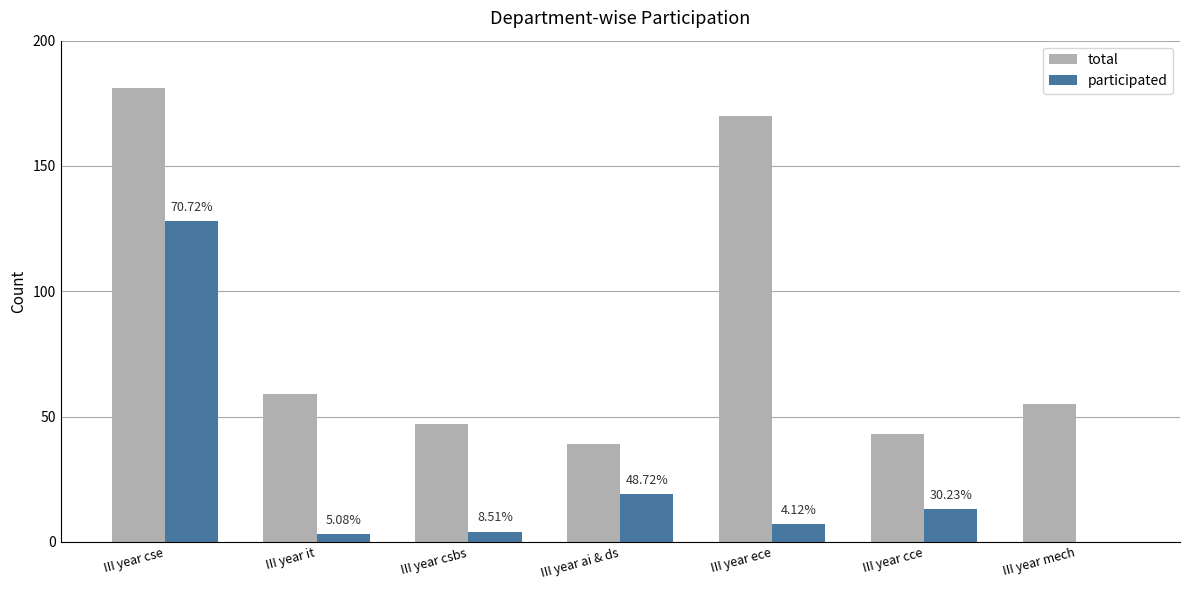

At which label is participated closest to 64?

III year ai & ds